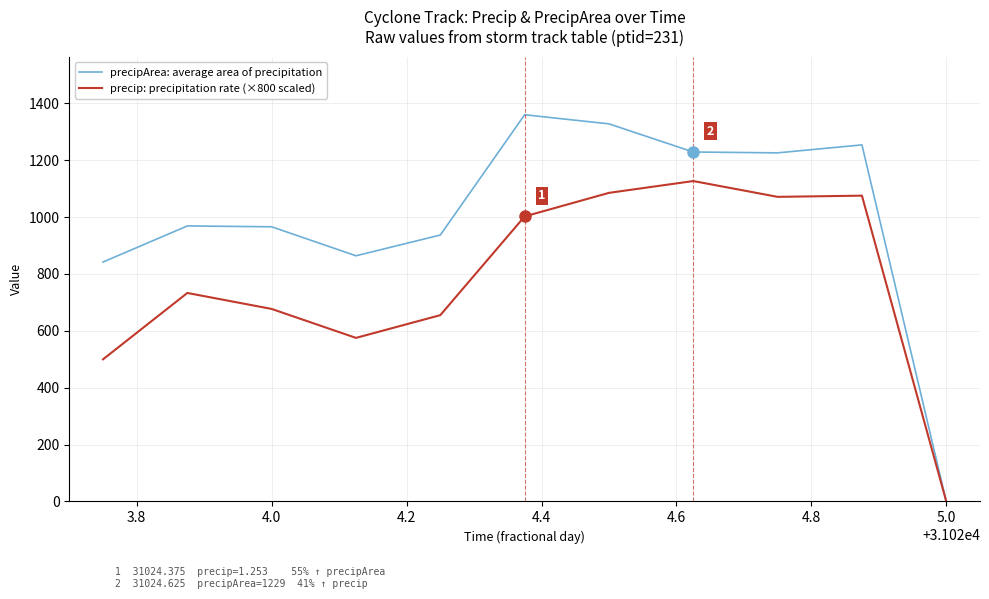

True or false: precipArea: average area of precipitation has more than 2 points higher than both neighbors.

True